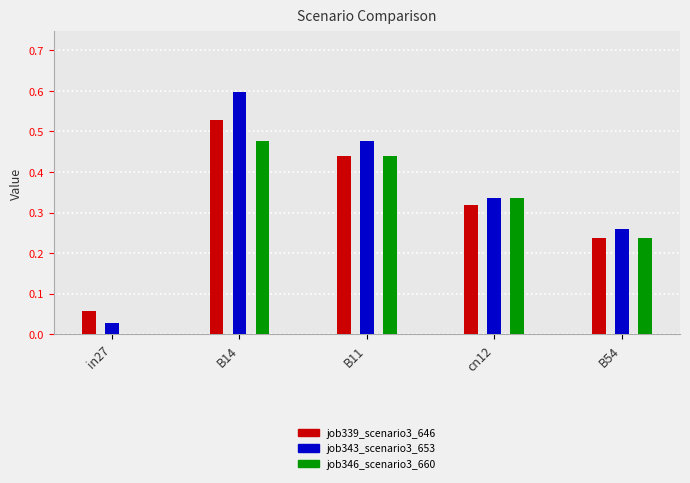

True or false: job346_scenario3_660 has a value of 0.8 at B11.

False